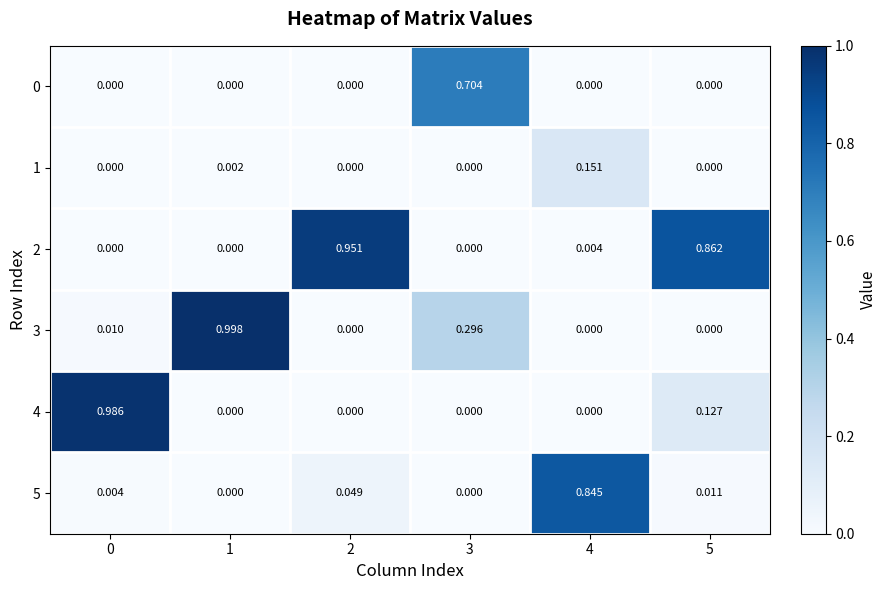

Is the value of 3 at 1 greater than the value of 5 at 2?

Yes